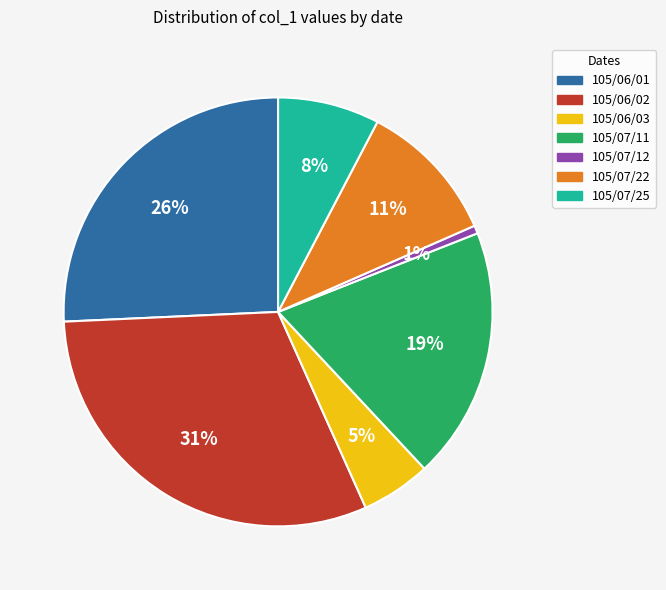

What is the ratio of the value at 105/06/03 to the value at 105/07/11?

0.3